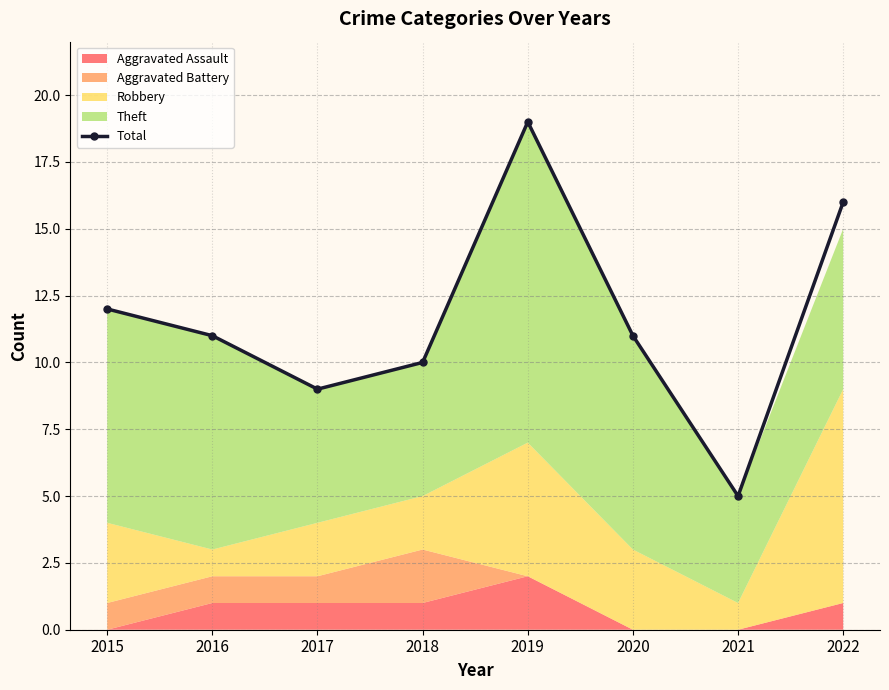

Is it true that the value at 2022 is 16?

True